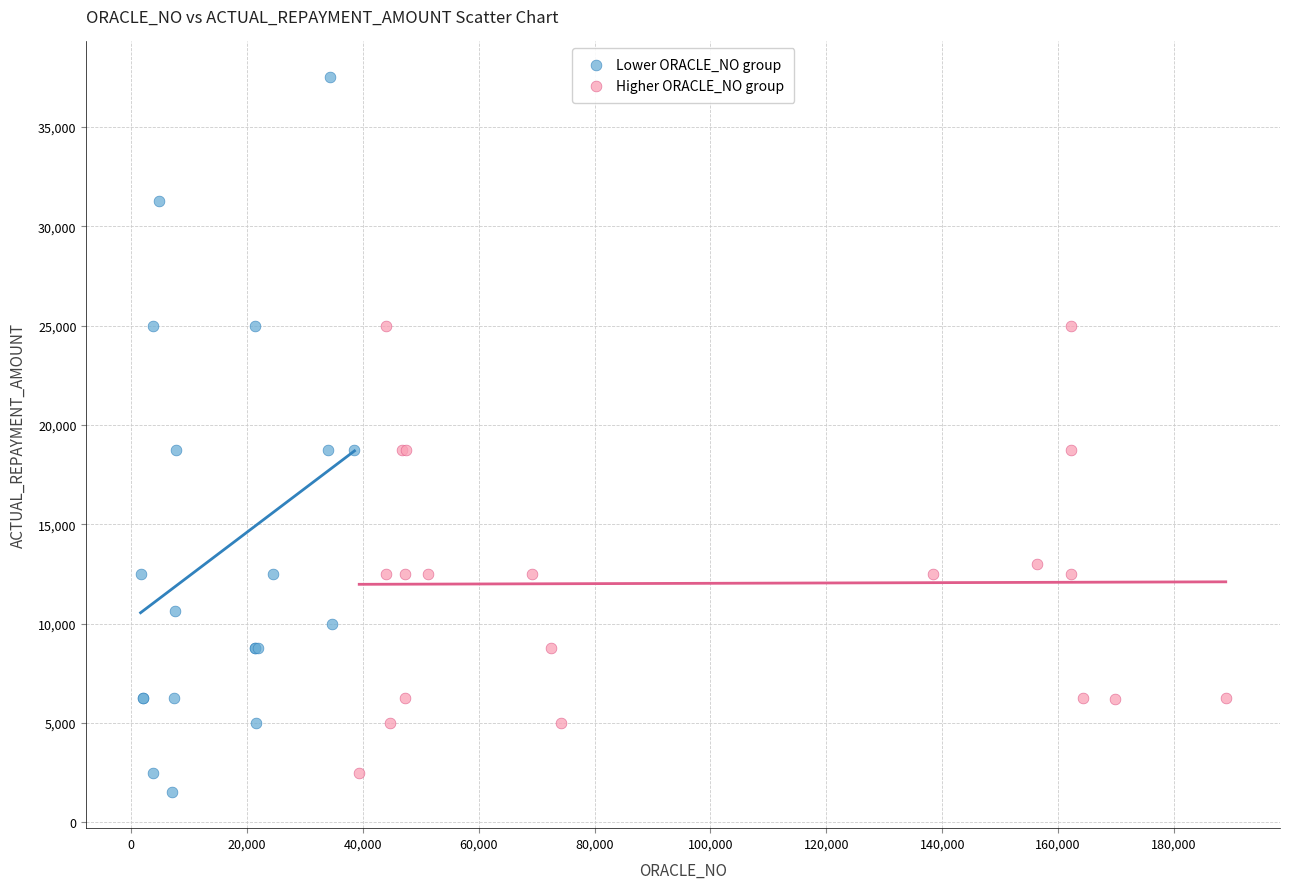

Which series reaches the maximum Y coordinate?

Lower ORACLE_NO group